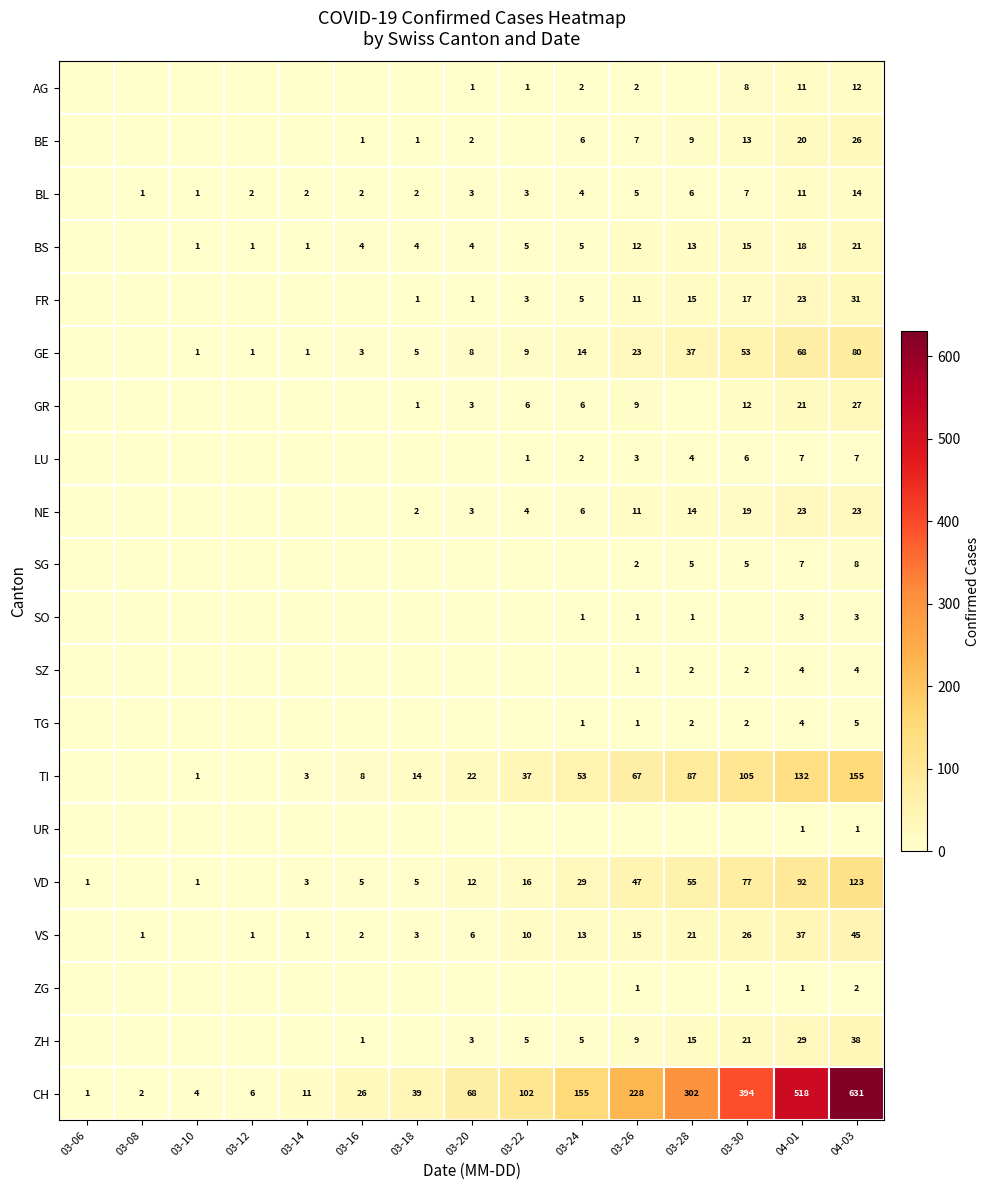

What is the sum of the SO values at 03-26 and 04-03?

4